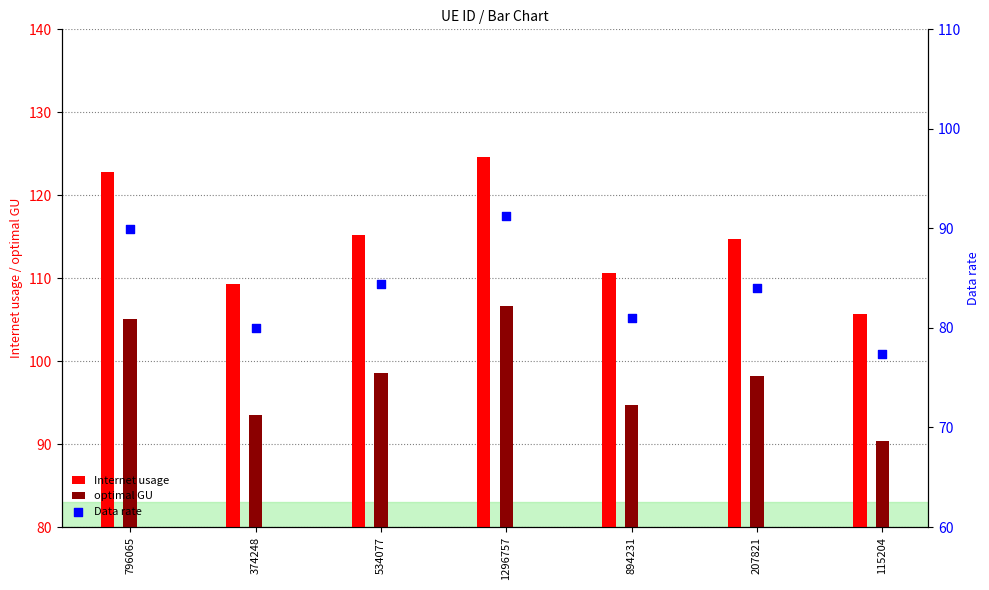

At which category is the sum across all series the highest?

1296757